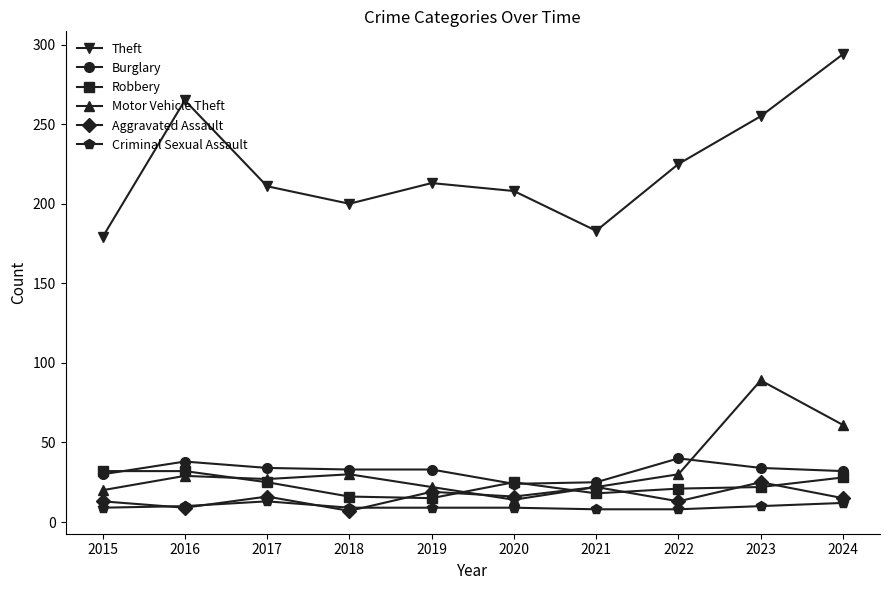

What value does the Criminal Sexual Assault series have at 2020?

9